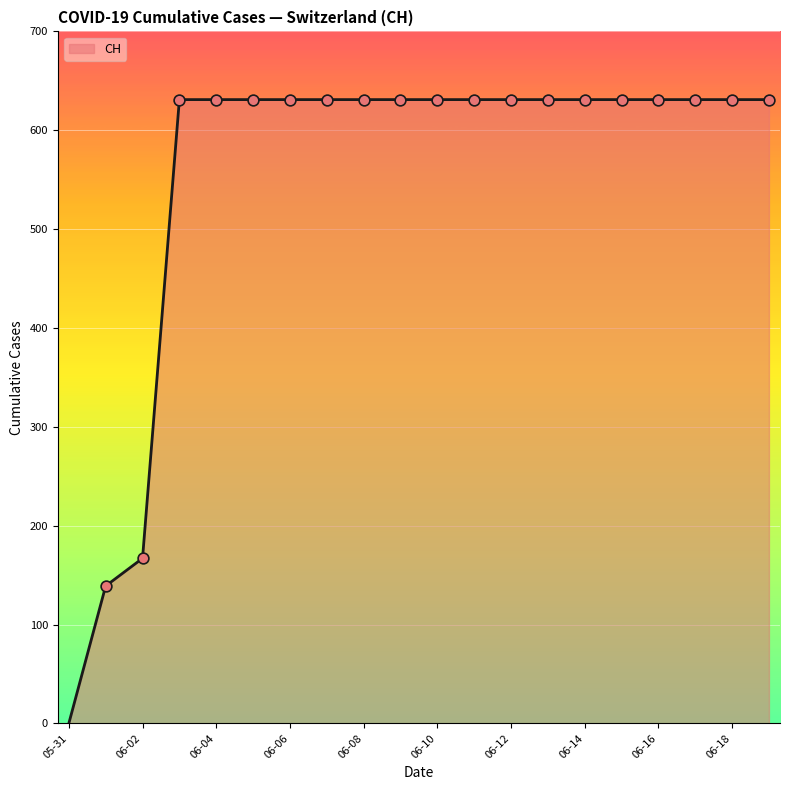

What is the difference between the maximum and minimum values?

631